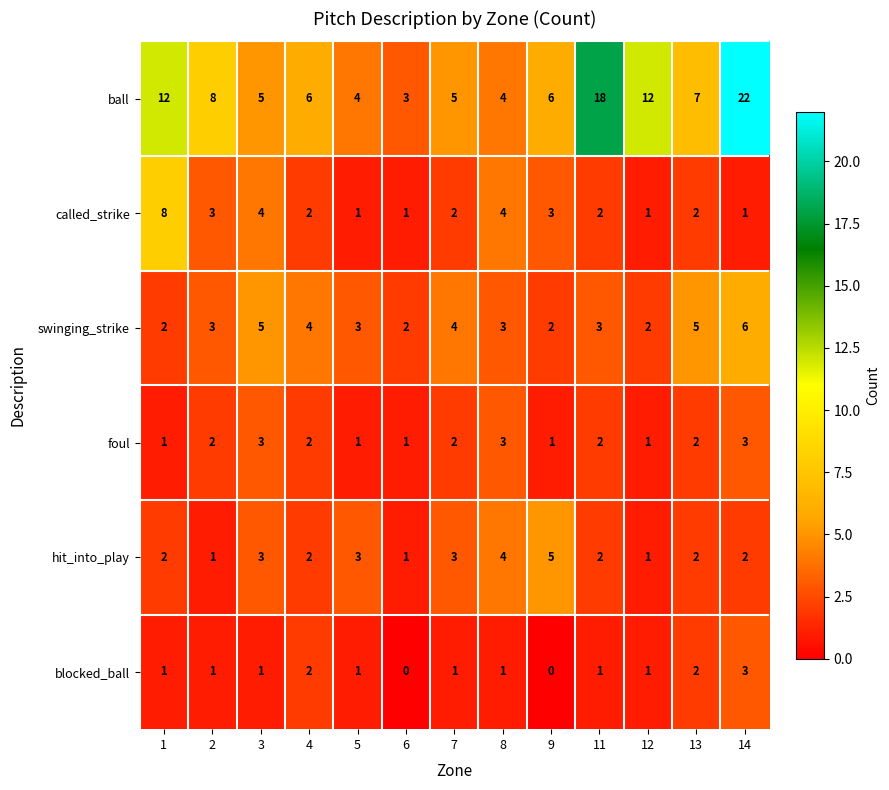

Is it true that hit_into_play equals 3 at 4?

False